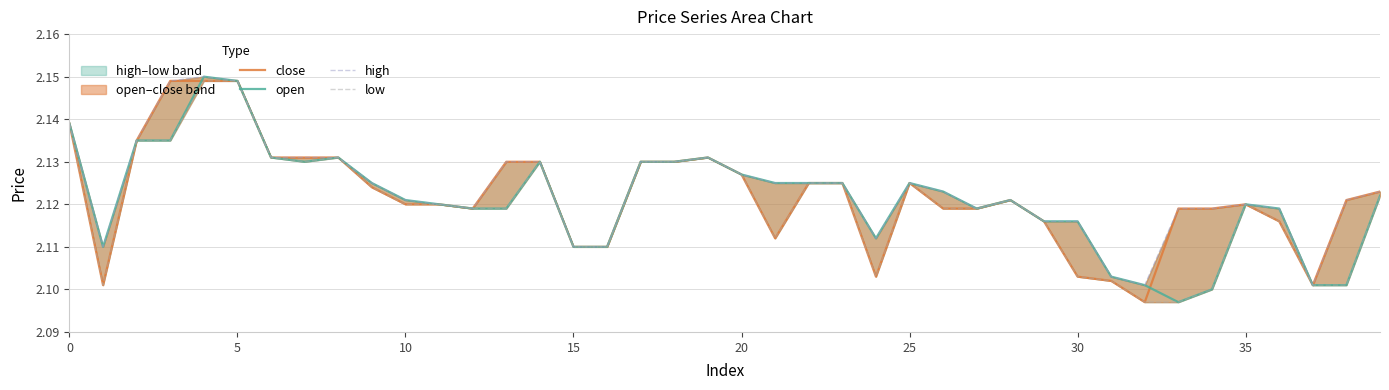

Reading right to left, list all the values displayed in this chart.

close: 2.1	2.1	2.1	2.1	2.1	2.1	2.1	2.1	2.1	2.1	2.1	2.1	2.1	2.1	2.1	2.1	2.1	2.1	2.1	2.1	2.1	2.1	2.1	2.1	2.1	2.1	2.1	2.1	2.1	2.1	2.1	2.1	2.1	2.1	2.1	2.1	2.1	2.1	2.1	2.1
open: 2.1	2.1	2.1	2.1	2.1	2.1	2.1	2.1	2.1	2.1	2.1	2.1	2.1	2.1	2.1	2.1	2.1	2.1	2.1	2.1	2.1	2.1	2.1	2.1	2.1	2.1	2.1	2.1	2.1	2.1	2.1	2.1	2.1	2.1	2.1	2.1	2.1	2.1	2.1	2.1
high: 2.1	2.1	2.1	2.1	2.1	2.1	2.1	2.1	2.1	2.1	2.1	2.1	2.1	2.1	2.1	2.1	2.1	2.1	2.1	2.1	2.1	2.1	2.1	2.1	2.1	2.1	2.1	2.1	2.1	2.1	2.1	2.1	2.1	2.1	2.1	2.1	2.1	2.1	2.1	2.1
low: 2.1	2.1	2.1	2.1	2.1	2.1	2.1	2.1	2.1	2.1	2.1	2.1	2.1	2.1	2.1	2.1	2.1	2.1	2.1	2.1	2.1	2.1	2.1	2.1	2.1	2.1	2.1	2.1	2.1	2.1	2.1	2.1	2.1	2.1	2.1	2.1	2.1	2.1	2.1	2.1